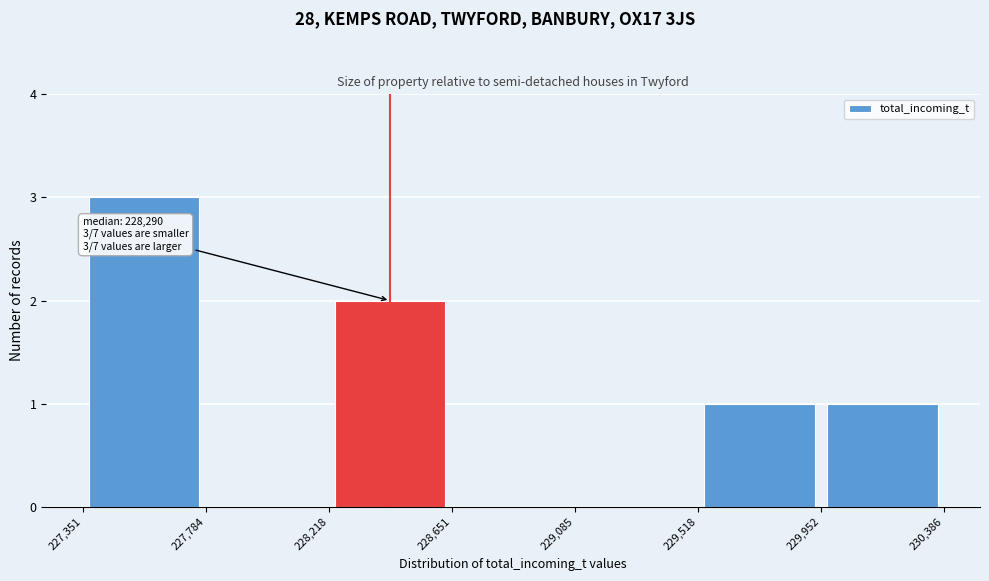

Over which range of the x-axis is the bar tallest?

227,351 to 227,784